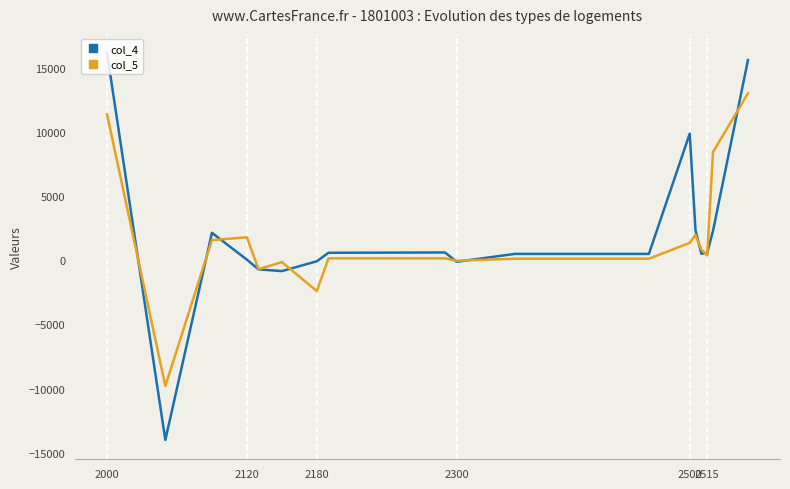

What is the greatest value displayed?

16163